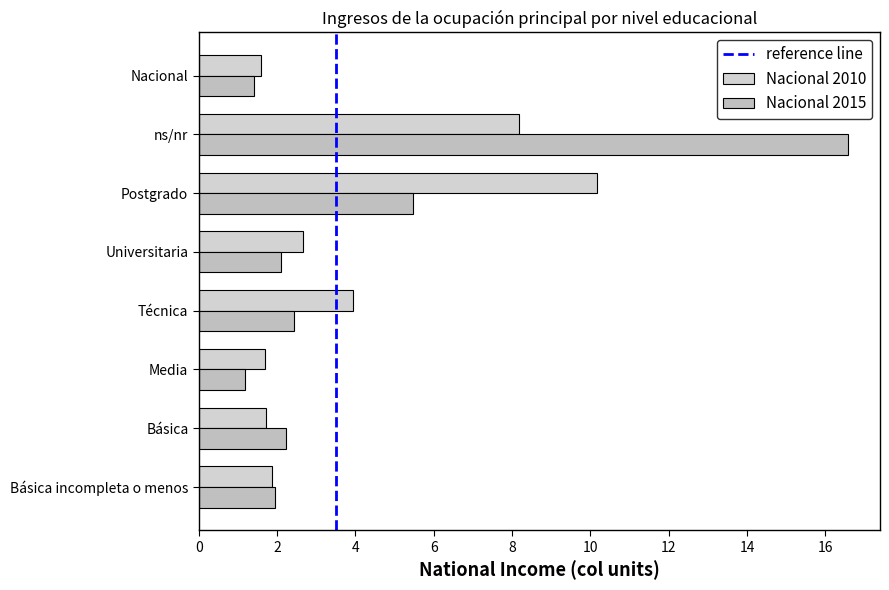

Count the number of data series in this chart.

2